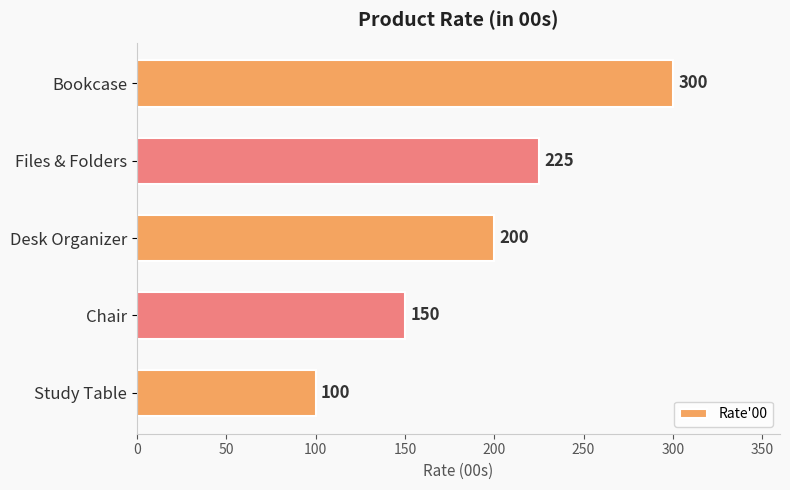

What is the change in value from Study Table to Files & Folders?

+125